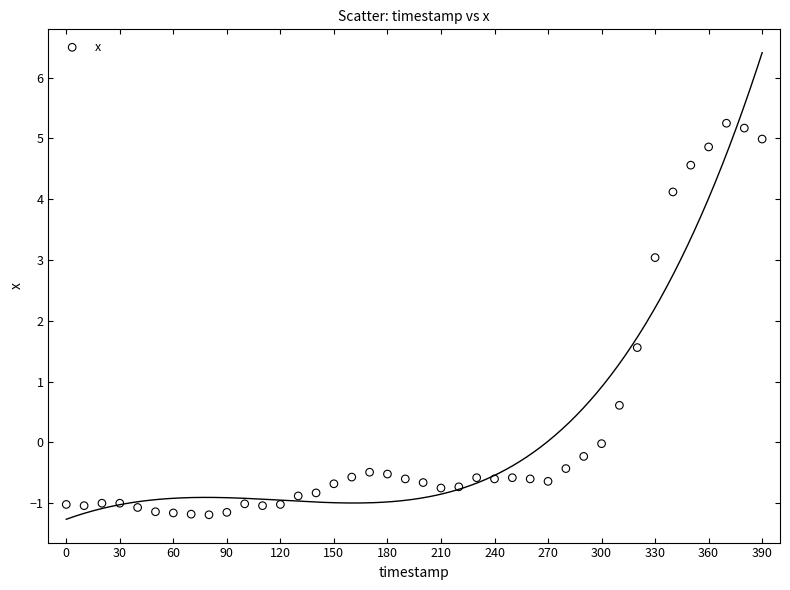

What is the range of X values (max minus min)?

390.0